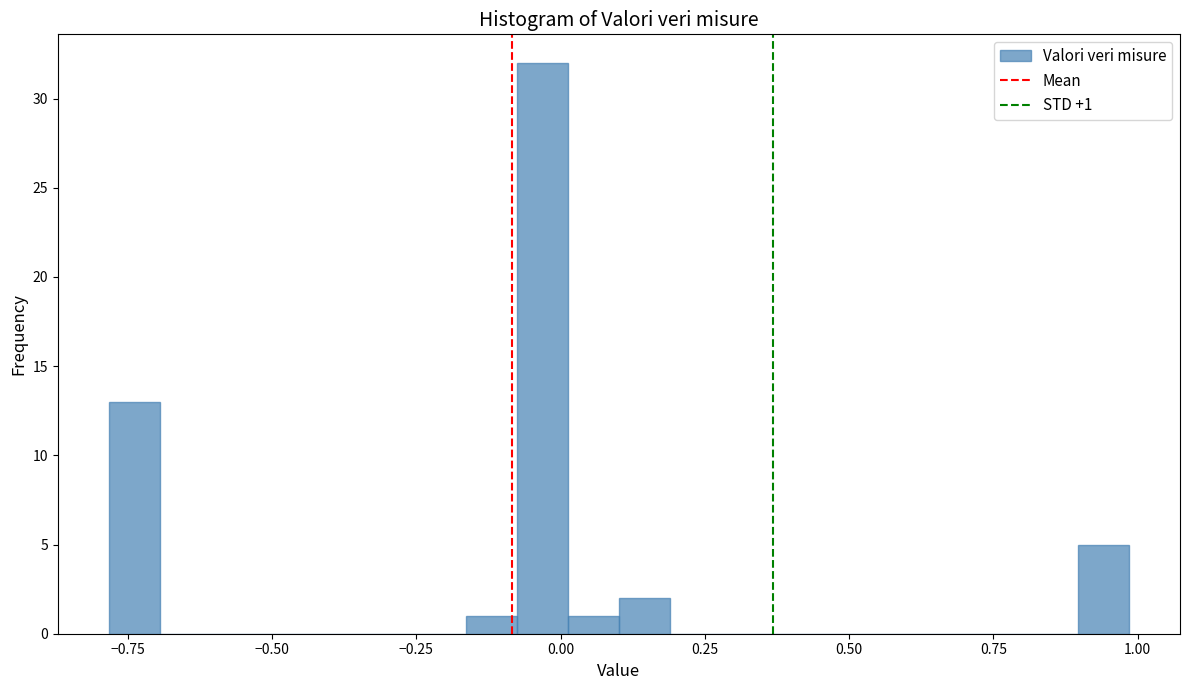

Read against the x-axis, roughly where is the centre of the tallest bar?

-0.05